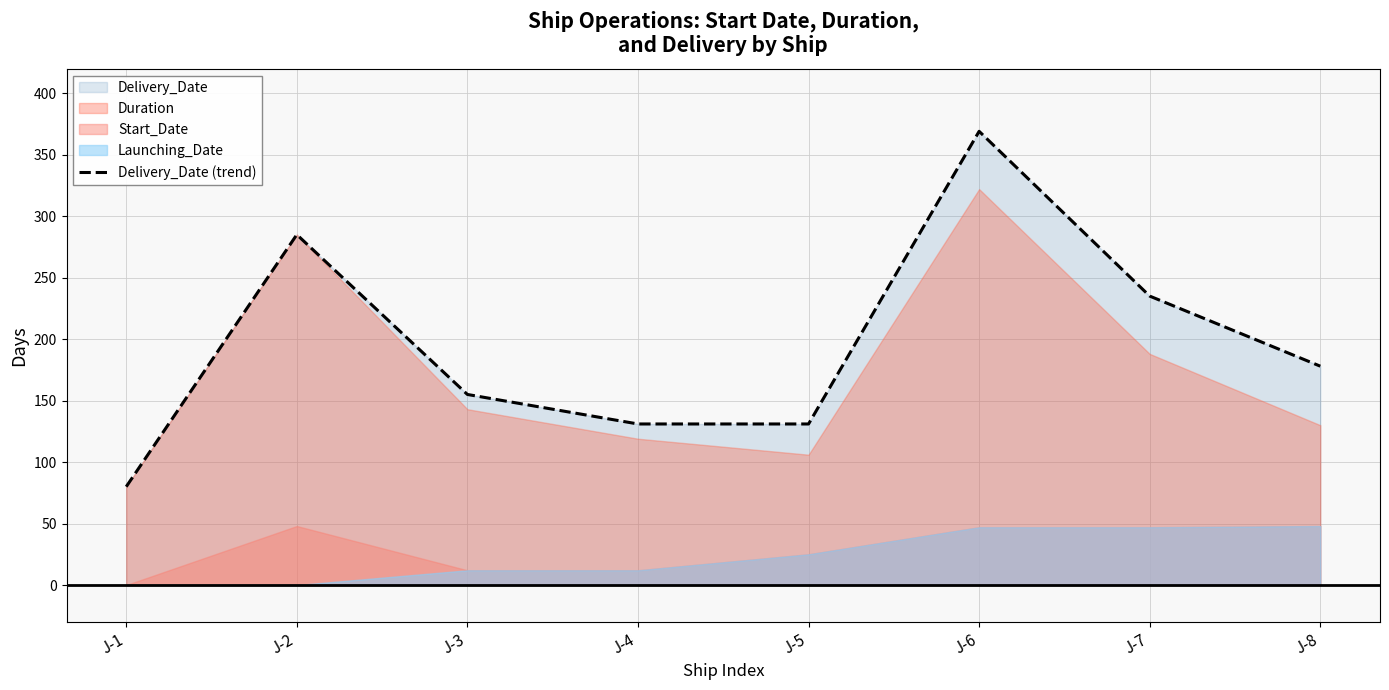

What is the maximum value shown in the chart?

369